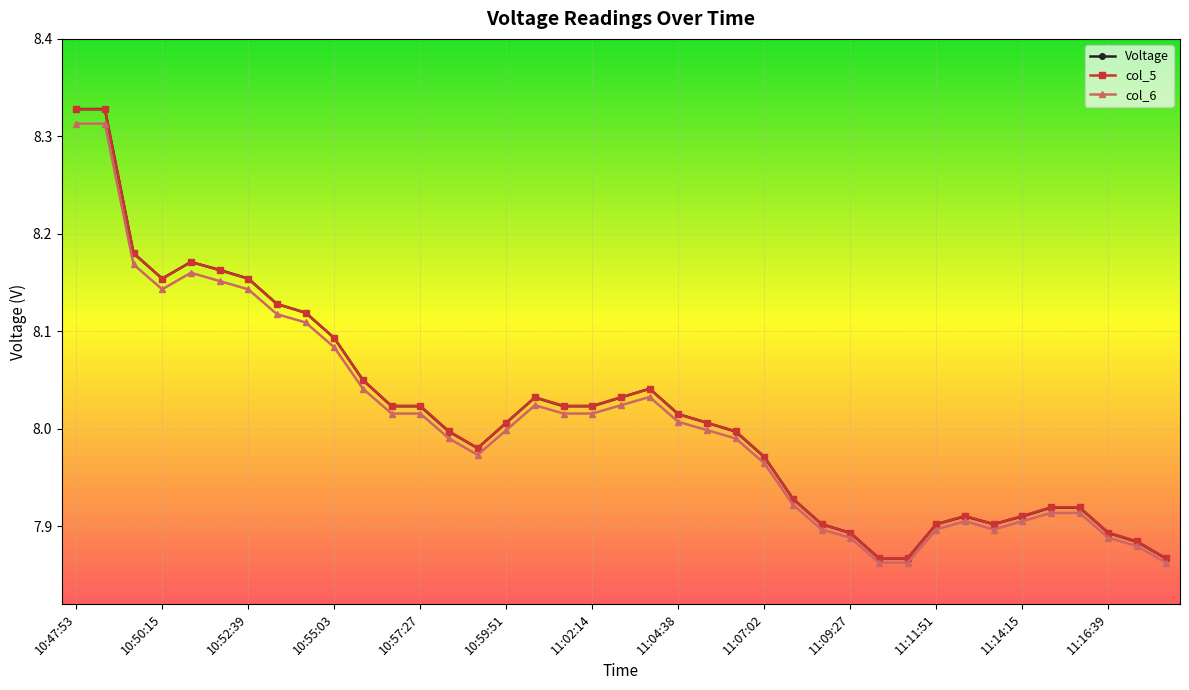

Which series has the largest range (max minus min)?

Voltage